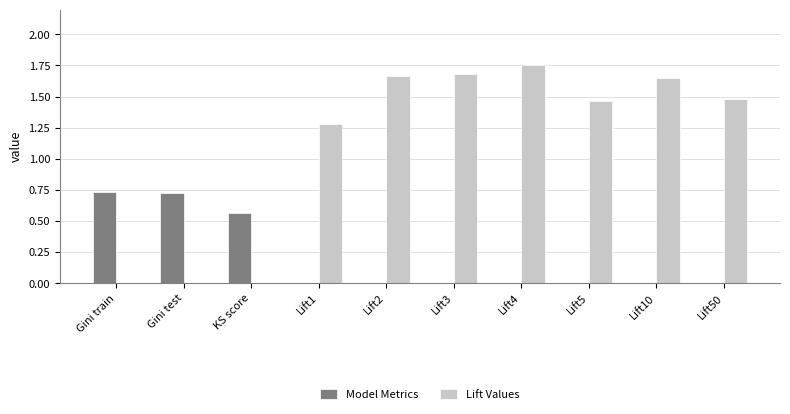

What is the sum of all Model Metrics values?

2.0